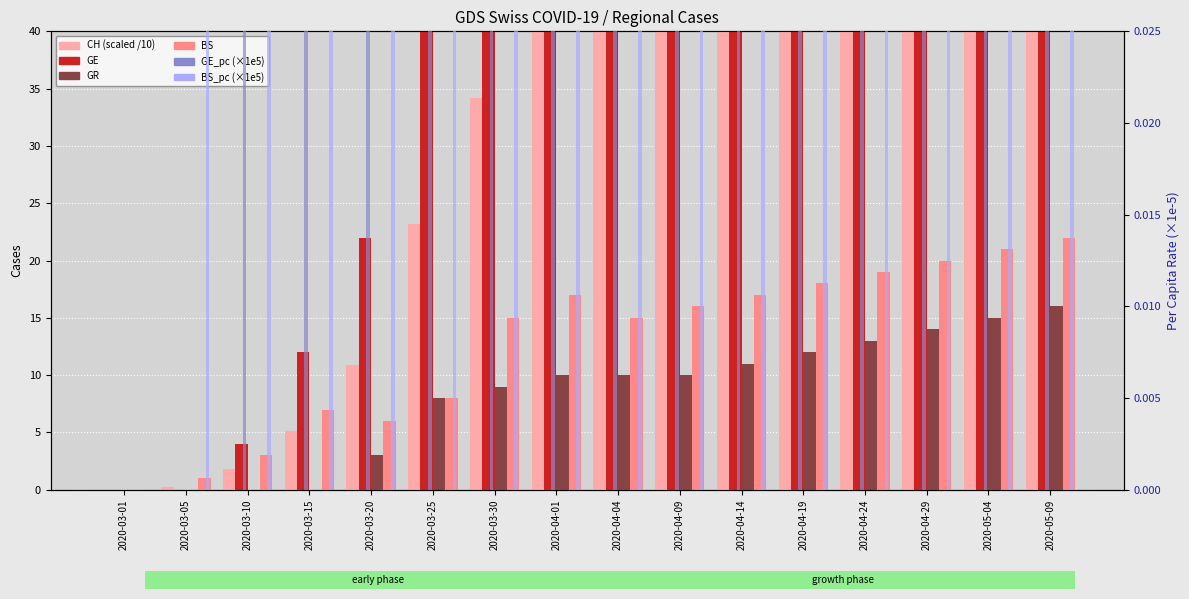

Read the GE_pc (×1e5) value at 2020-04-09.

14.1